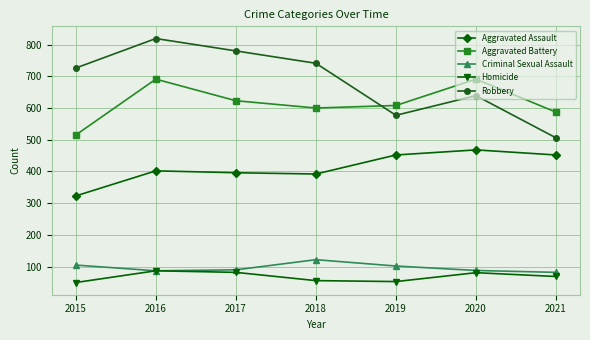

At which category does Robbery reach its first local peak?

2016